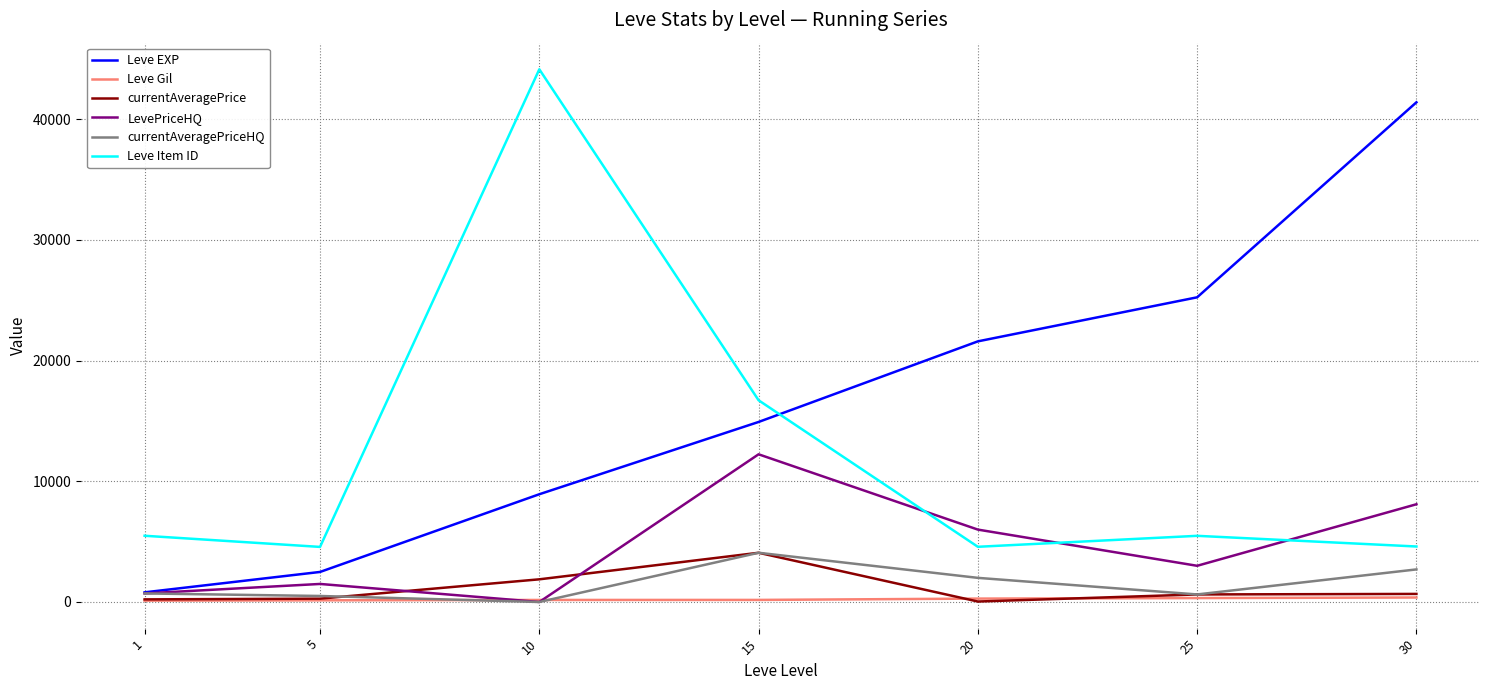

How many categories are shown in the chart?

7